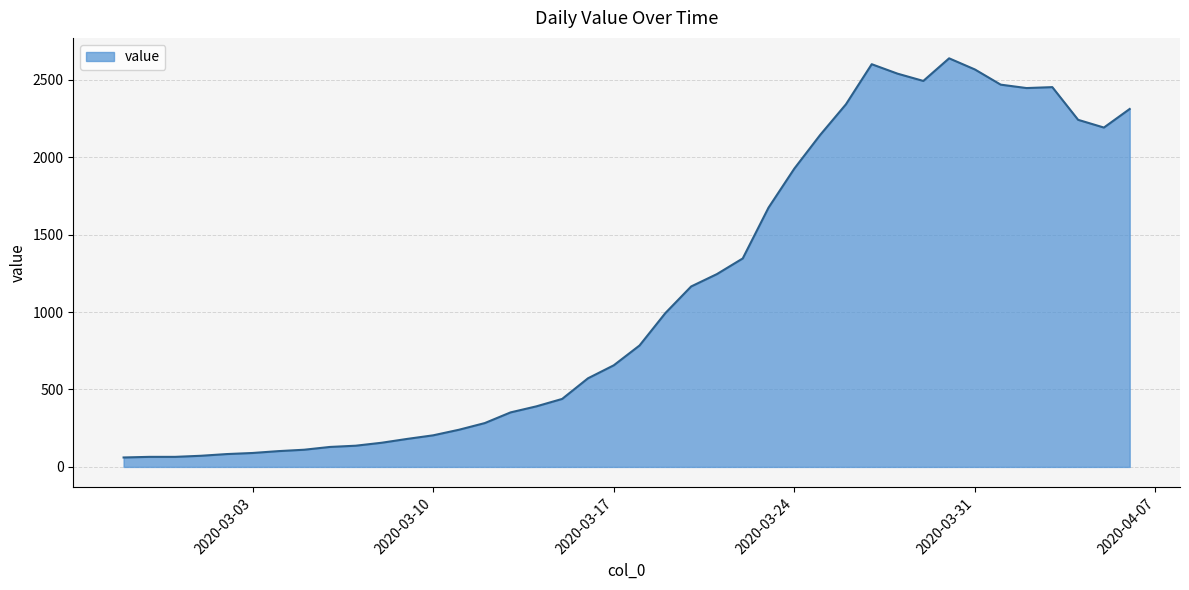

What is the difference between the maximum and minimum values?

2577